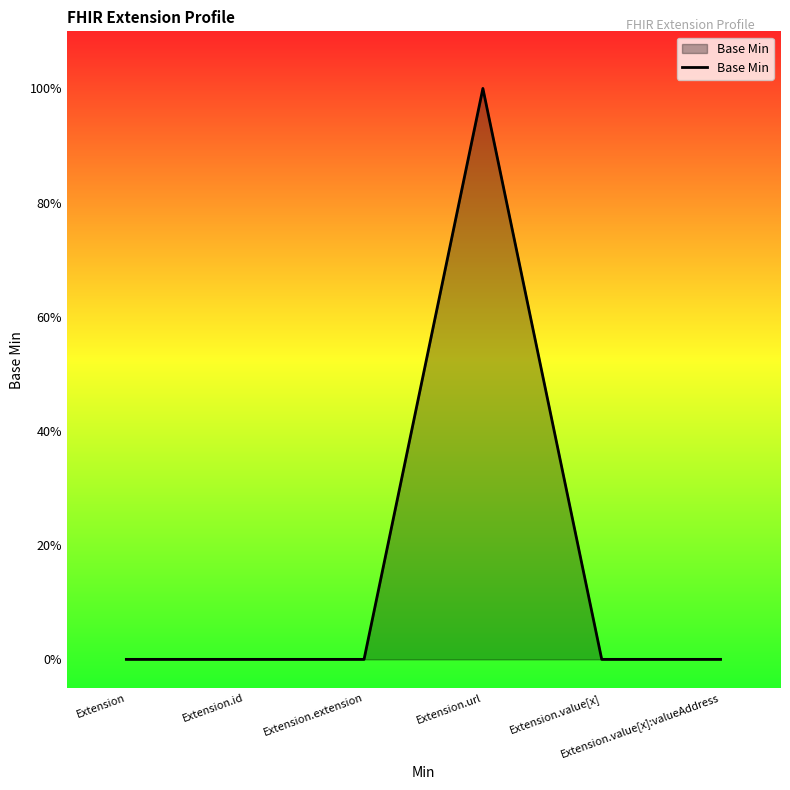

Is this an area chart (filled region under the line)?

Yes